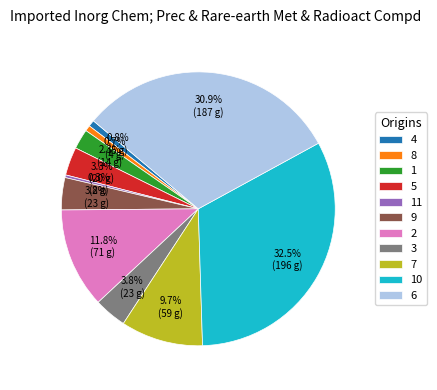

Is there a majority slice in this chart?

No